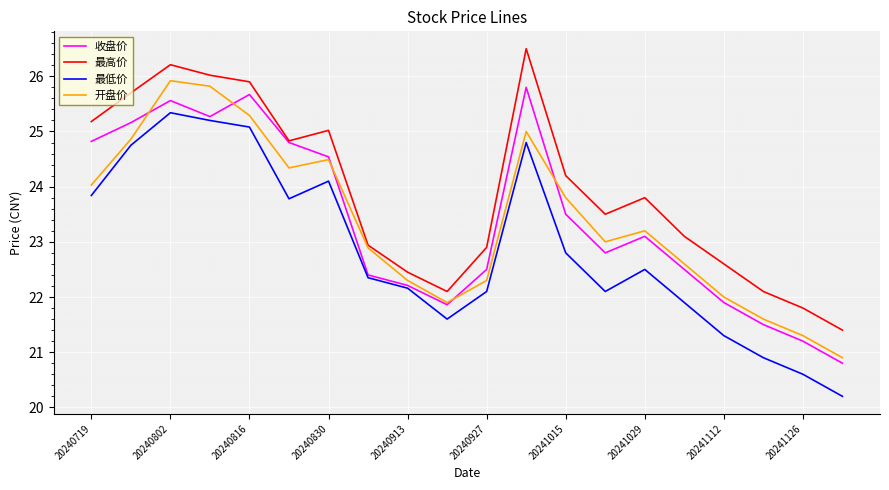

What is the minimum value for 最低价?

20.2